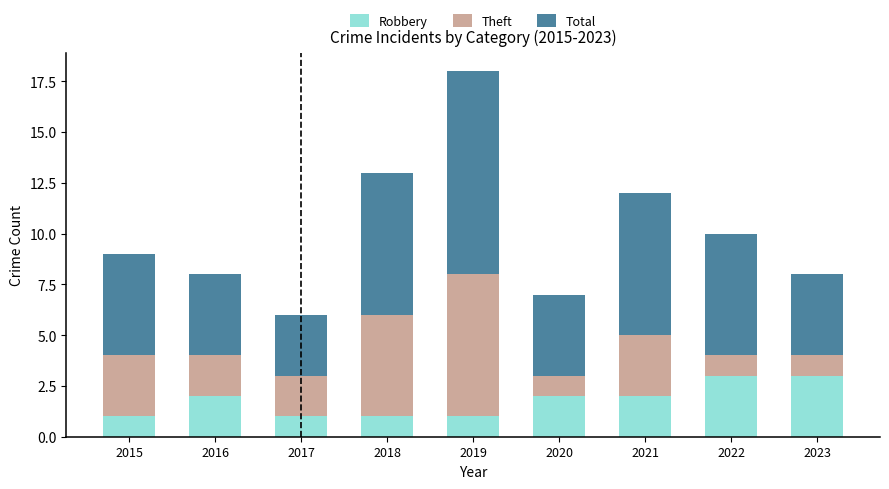

Reading left to right, what are the values for Robbery?

1	2	1	1	1	2	2	3	3